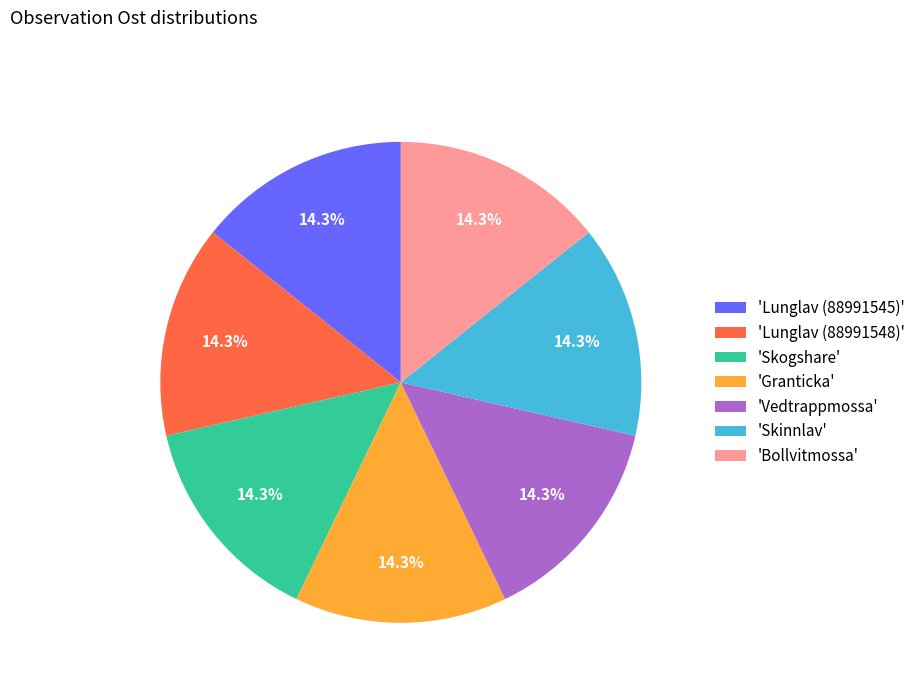

How much of the chart is everything except 'Granticka'?

85.7%